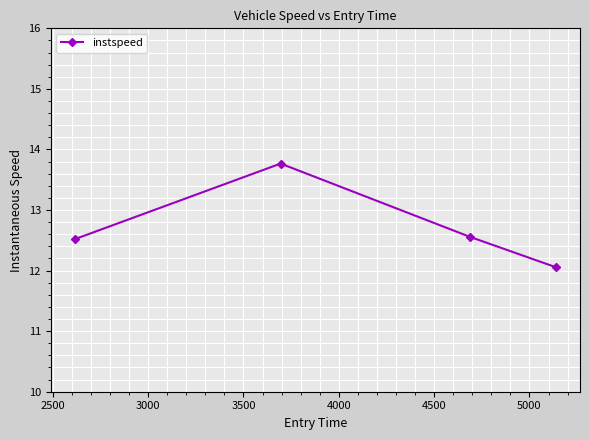

How many interior local peaks (higher than both neighbors) does the data have?

1